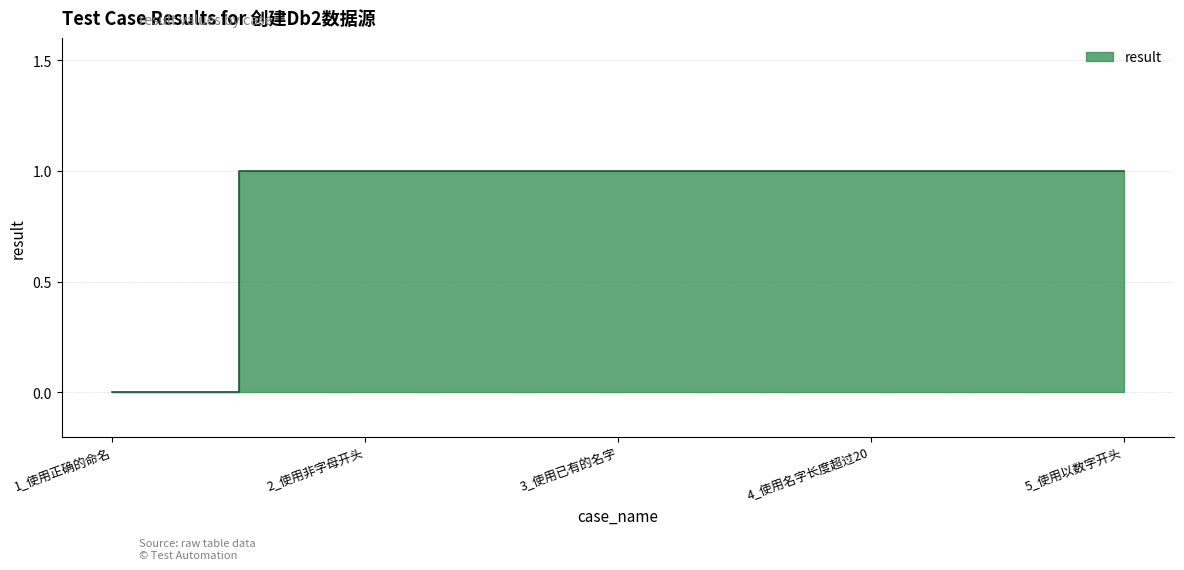

Is it true that the value at 2_使用非字母开头 is 0?

False